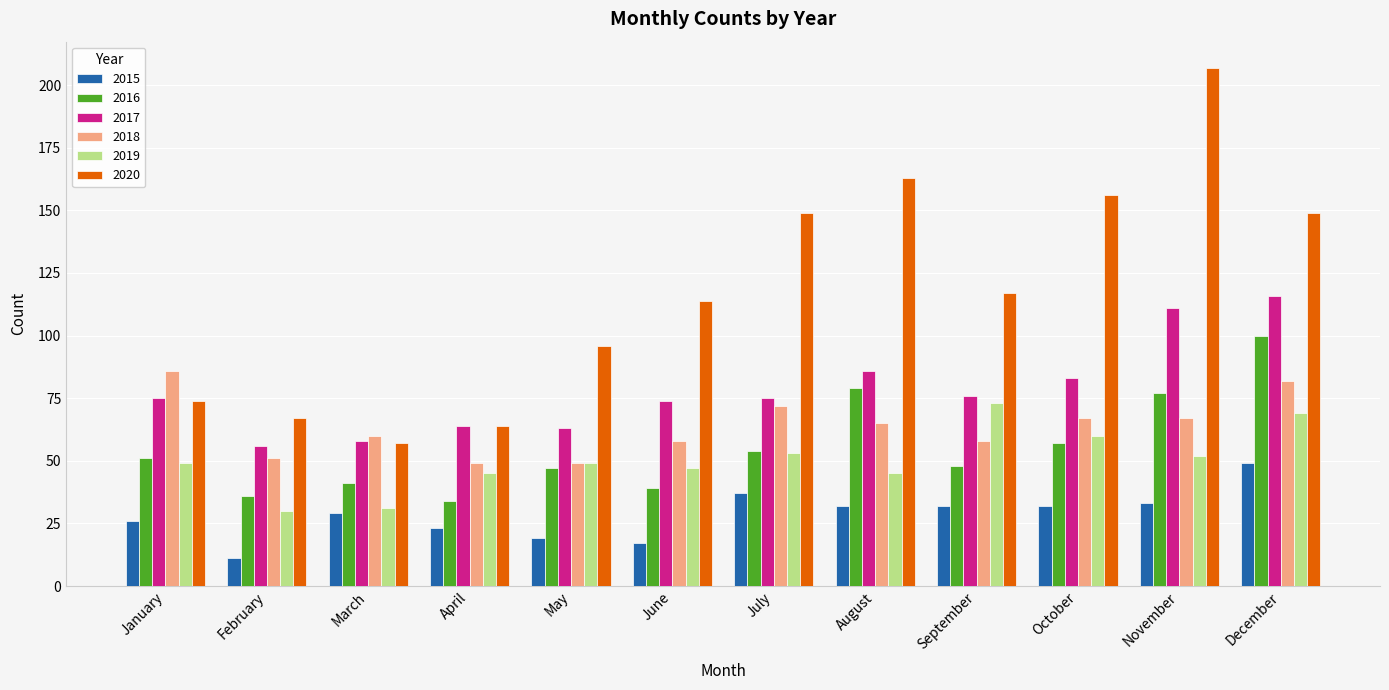

Rank the series by their maximum value, from lowest to highest.

2015, 2019, 2018, 2016, 2017, 2020